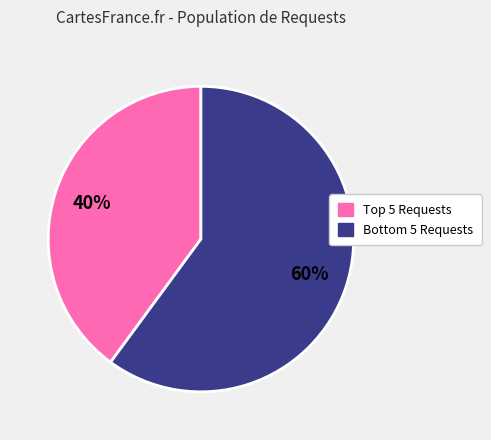

To the nearest percent, what is the difference between the largest and smallest slice percentages?

20%